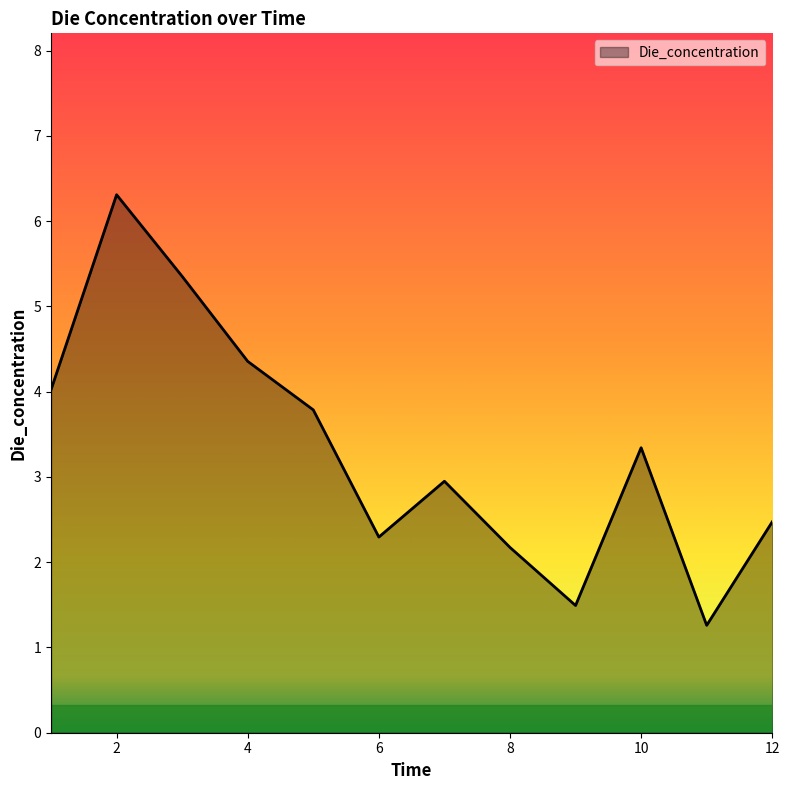

What is the difference between the maximum and minimum values?

5.0